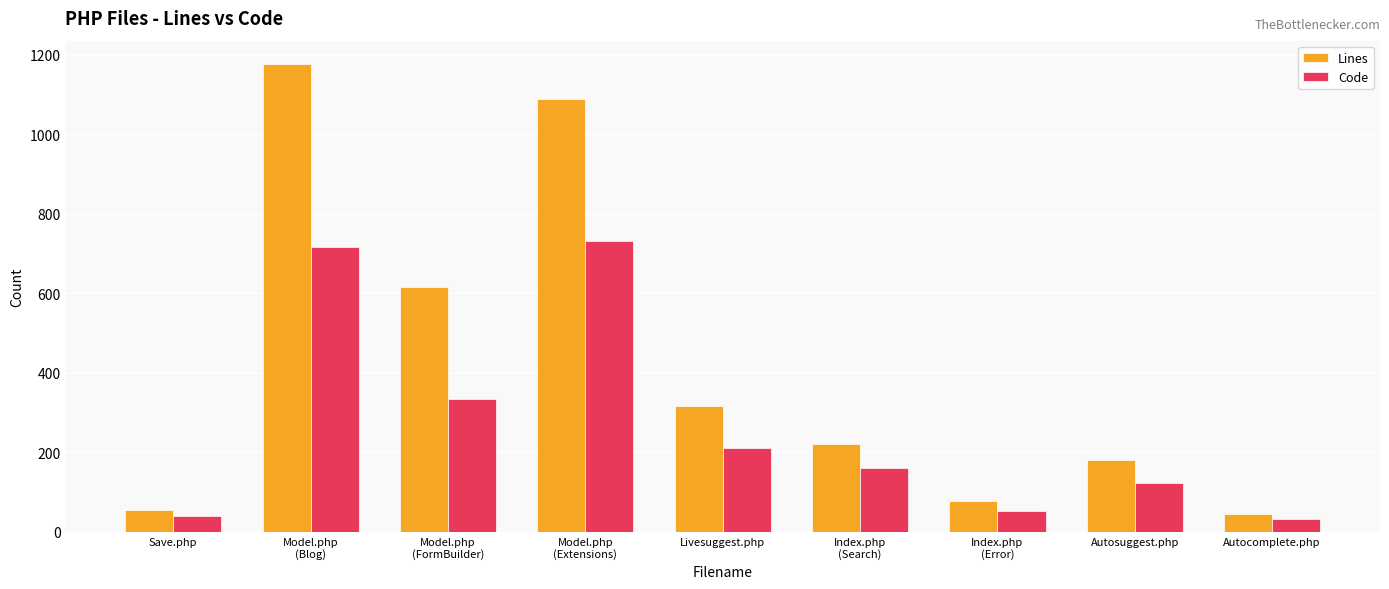

Are the bars grouped side by side (vs. stacked)?

Yes